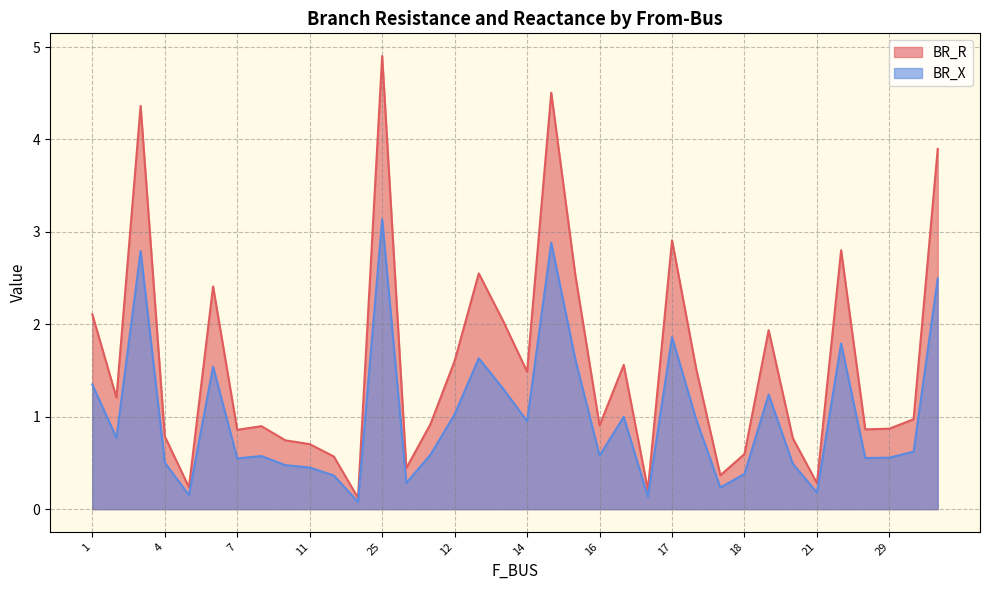

Which series has the largest range (max minus min)?

BR_R